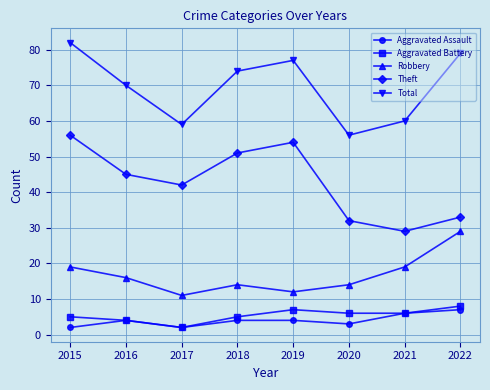

List the labels in order of Total value, smallest first.

2020, 2017, 2021, 2016, 2018, 2019, 2022, 2015